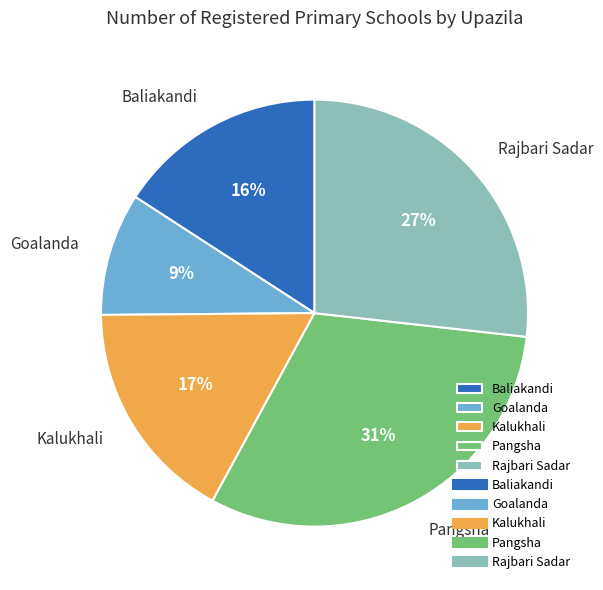

True or false: Pangsha accounts for 37% of the total.

False